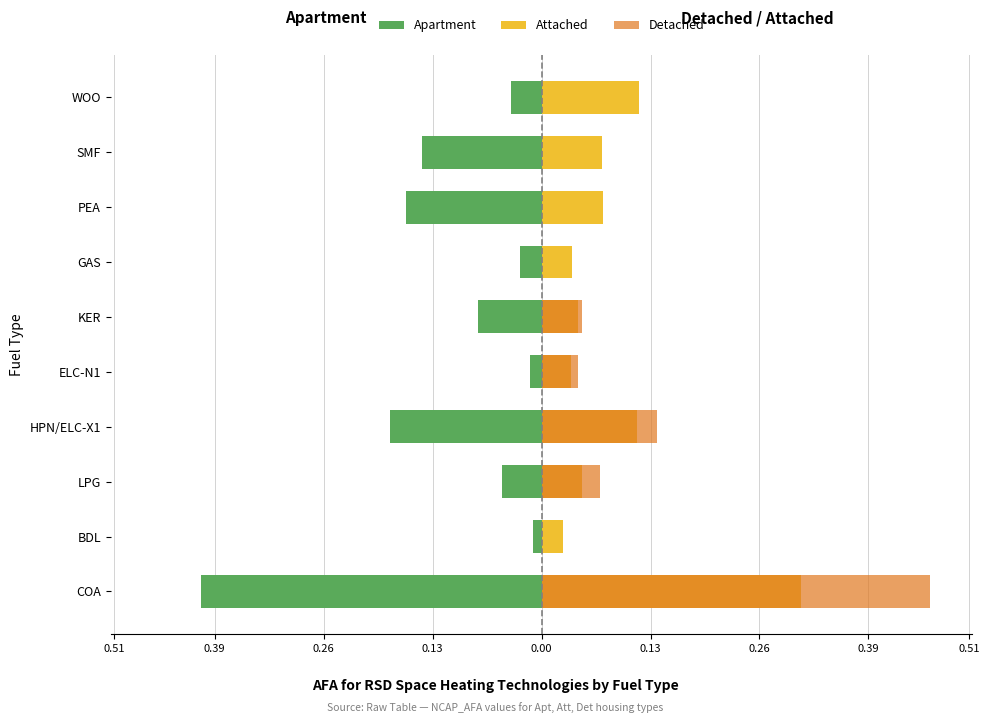

Which series changed the most between COA and BDL?

Detached